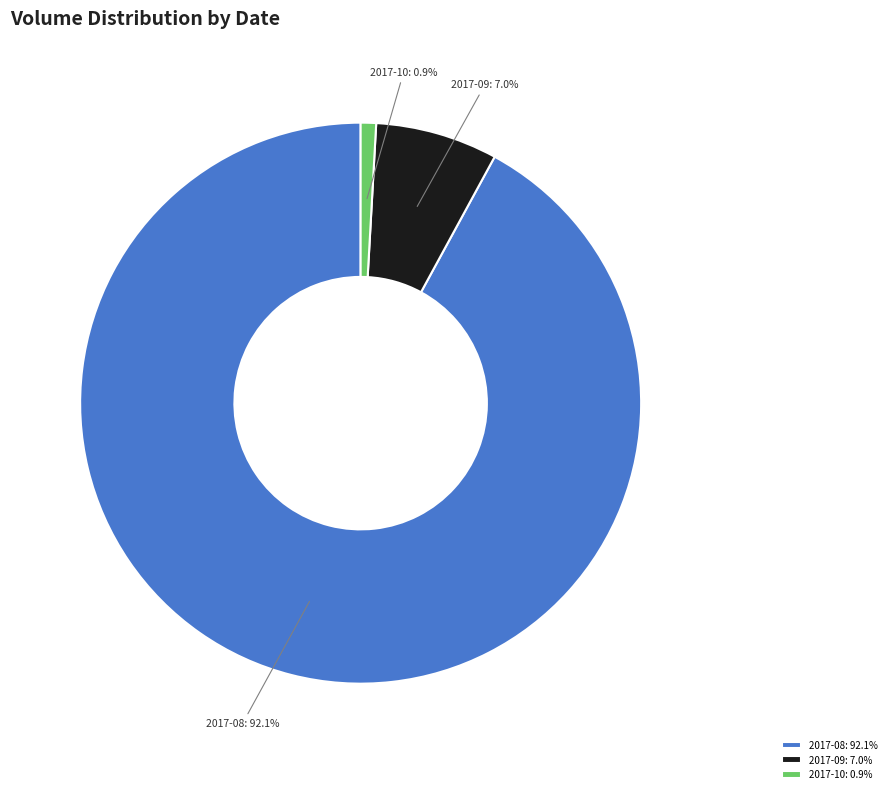

Does any single category account for the majority?

Yes